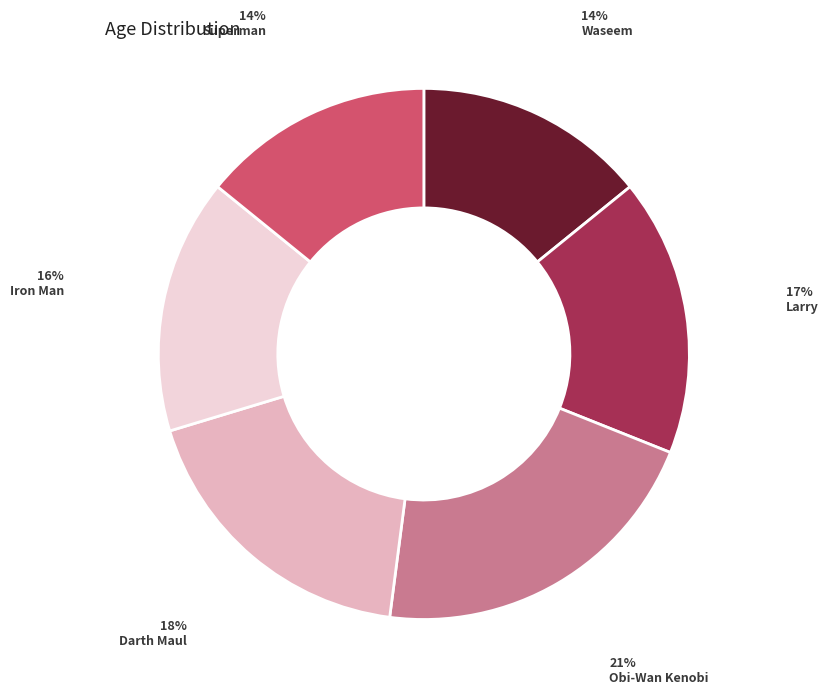

To the nearest percent, what percentage of the pie is Iron Man?

16%